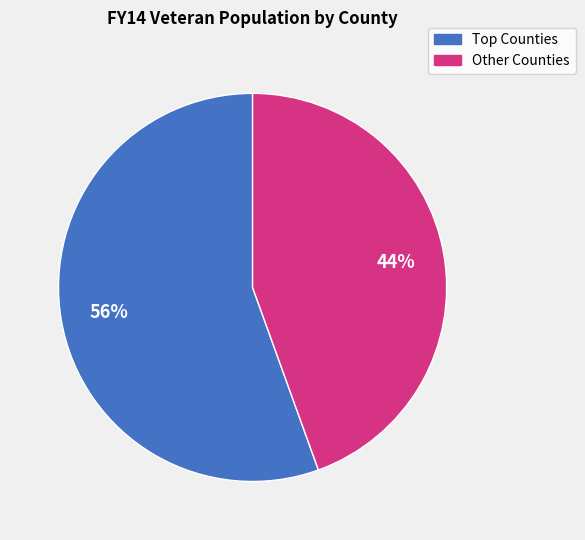

Is there a majority slice in this chart?

Yes